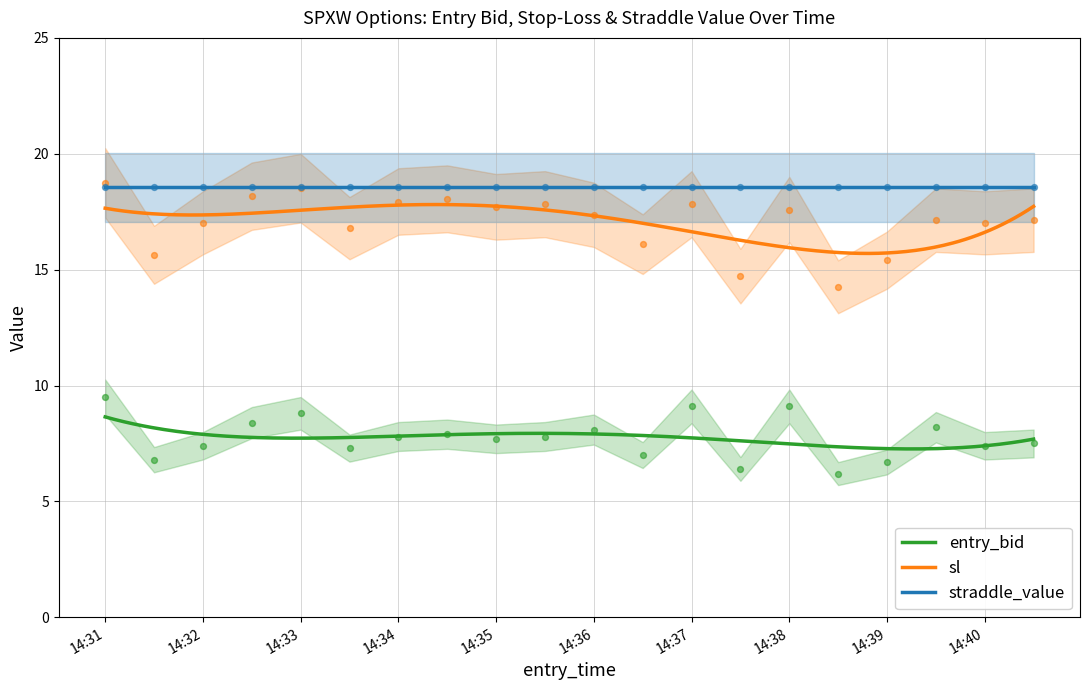

True or false: sl and straddle_value cross at least once.

False